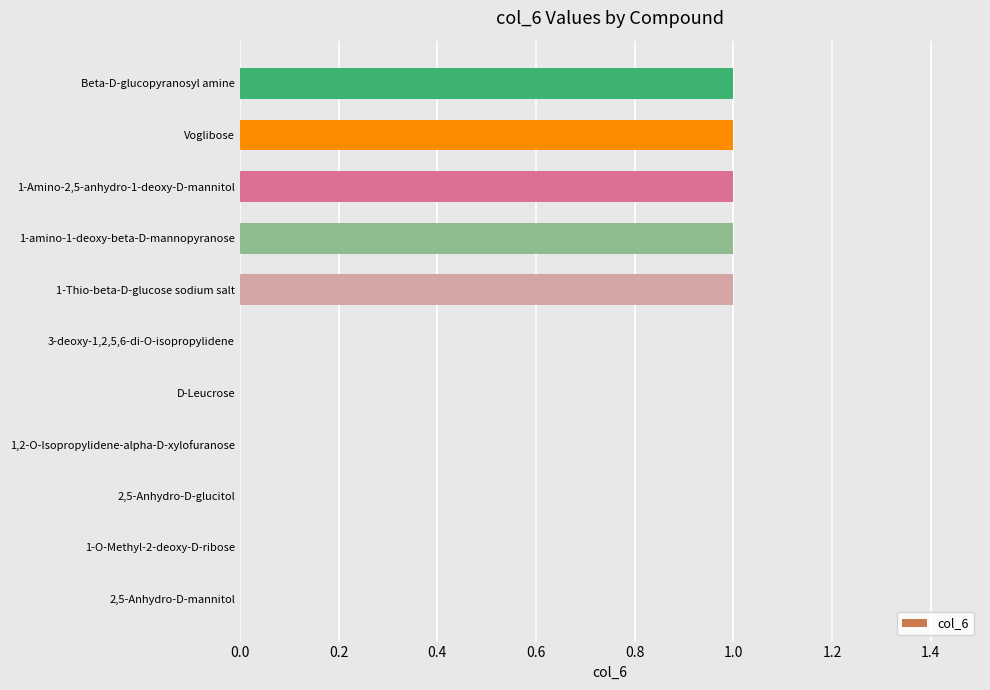

Reading bottom to top, list all the values displayed in this chart.

2,5-Anhydro-D-mannitol=0	1-O-Methyl-2-deoxy-D-ribose=0	2,5-Anhydro-D-glucitol=0	1,2-O-Isopropylidene-alpha-D-xylofuranose=0	D-Leucrose=0	3-deoxy-1,2,5,6-di-O-isopropylidene=0	1-Thio-beta-D-glucose sodium salt=1	1-amino-1-deoxy-beta-D-mannopyranose=1	1-Amino-2,5-anhydro-1-deoxy-D-mannitol=1	Voglibose=1	Beta-D-glucopyranosyl amine=1